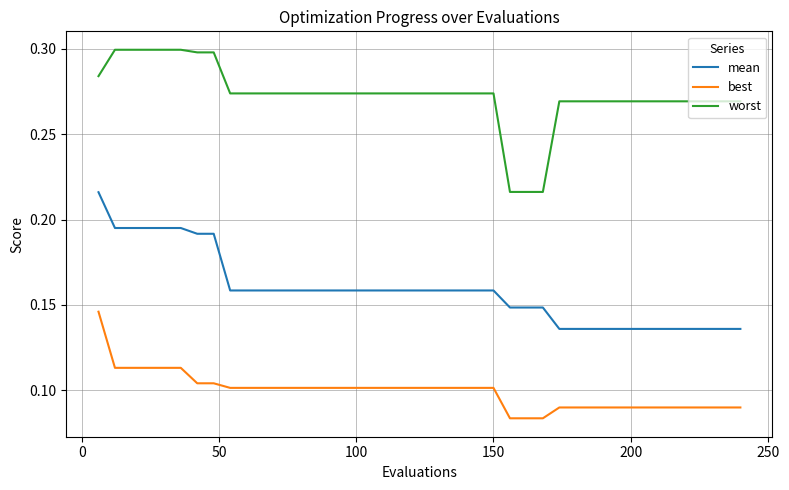

True or false: best and worst intersect in this chart.

False